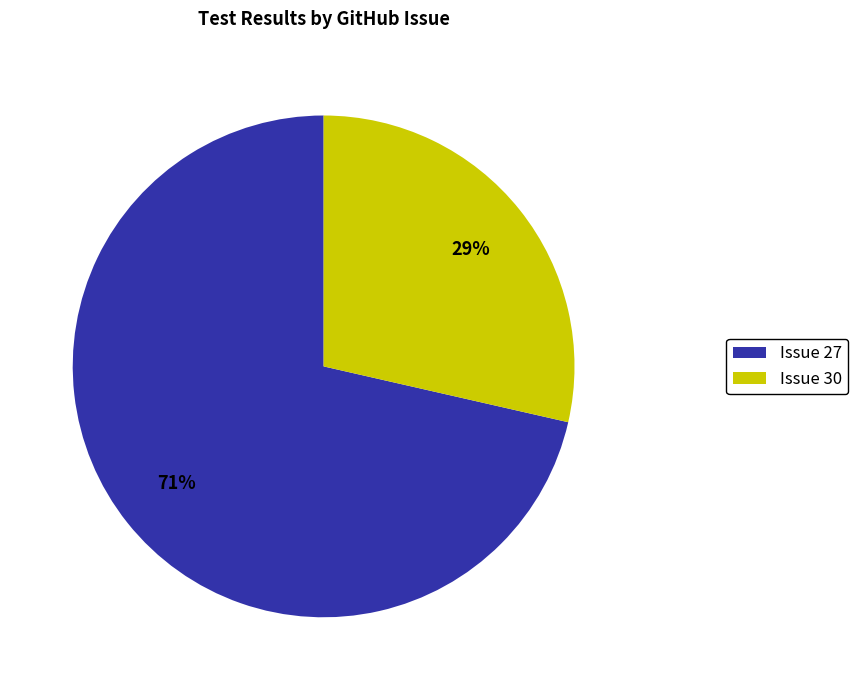

Do Issue 27 and Issue 30 together represent more than half of the pie?

Yes